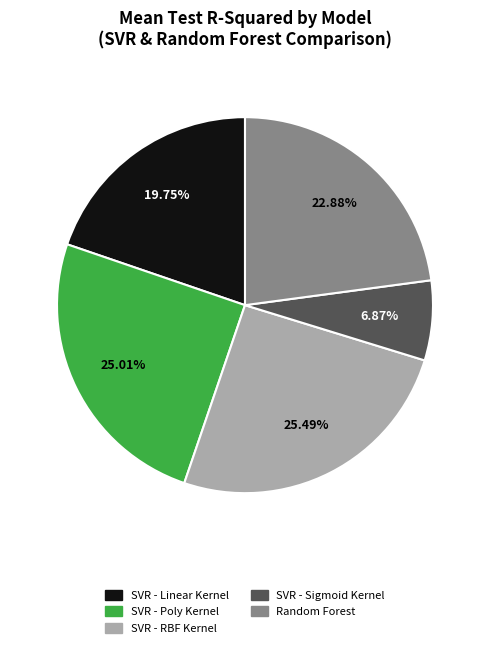

What is the smallest slice in the pie chart?

SVR - Sigmoid Kernel